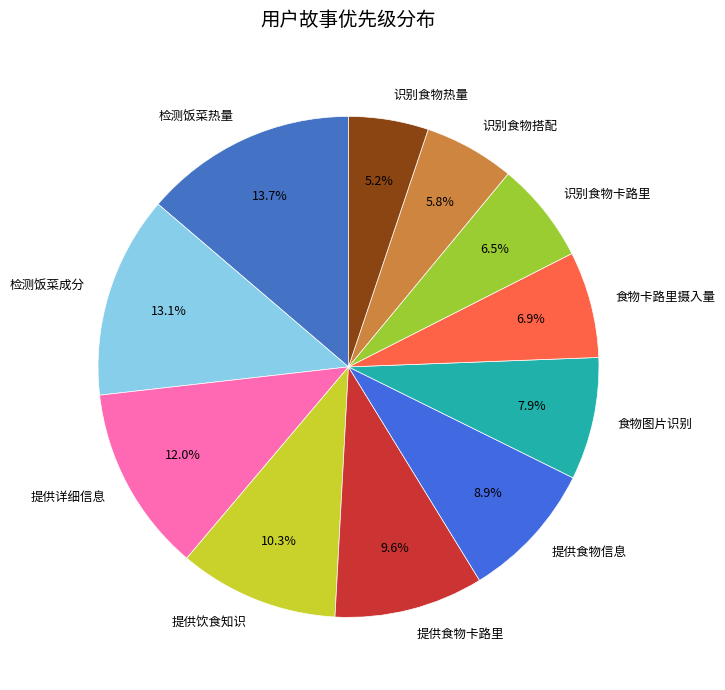

How many slices are in this pie chart?

11